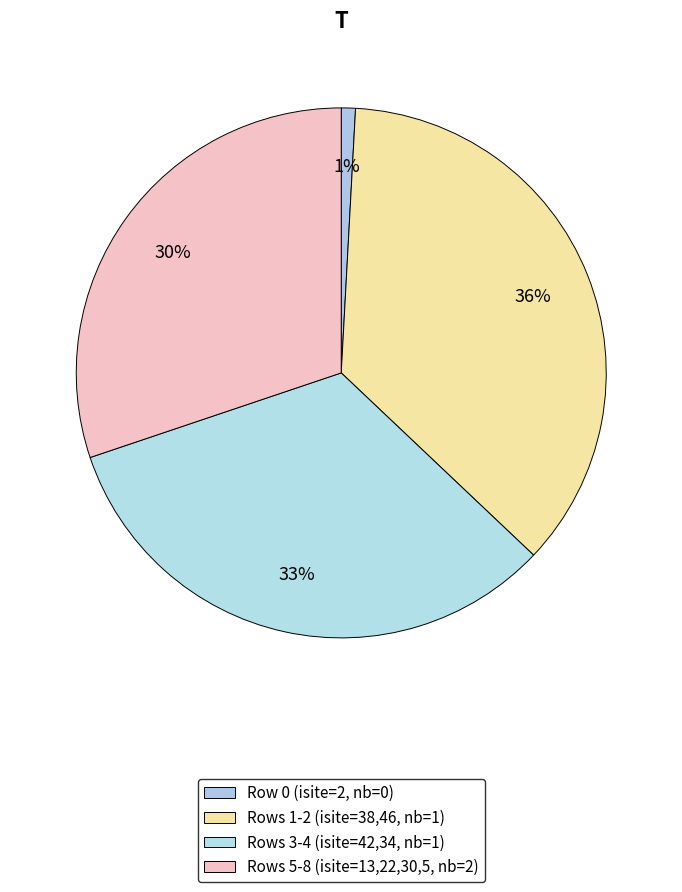

How many slices are in this pie chart?

4